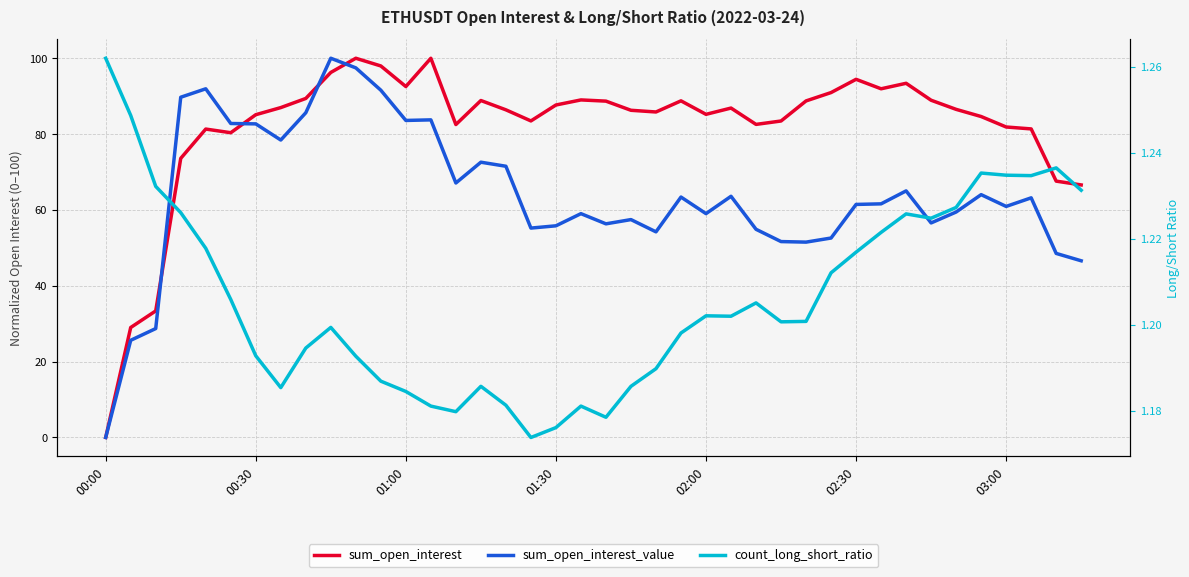

What are all the series names shown in the legend?

sum_open_interest, sum_open_interest_value, count_long_short_ratio